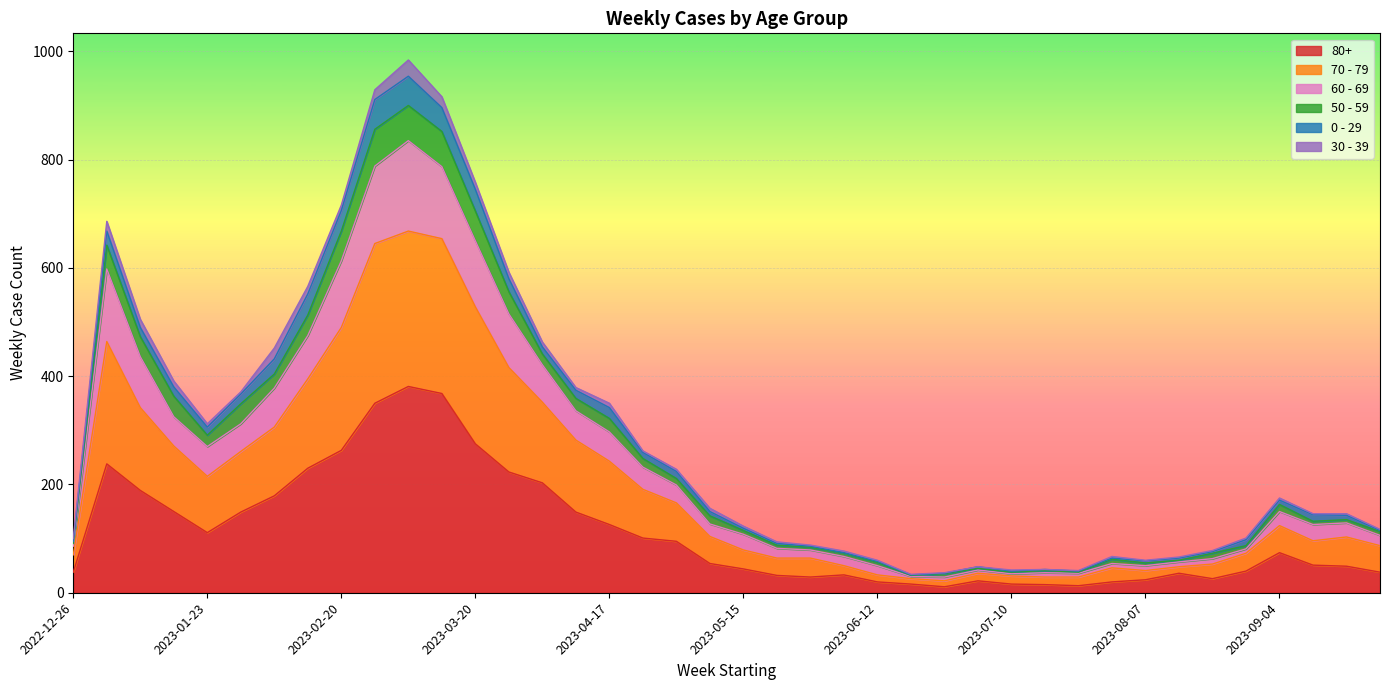

What are all the series names shown in the legend?

80+, 70 - 79, 60 - 69, 50 - 59, 0 - 29, 30 - 39